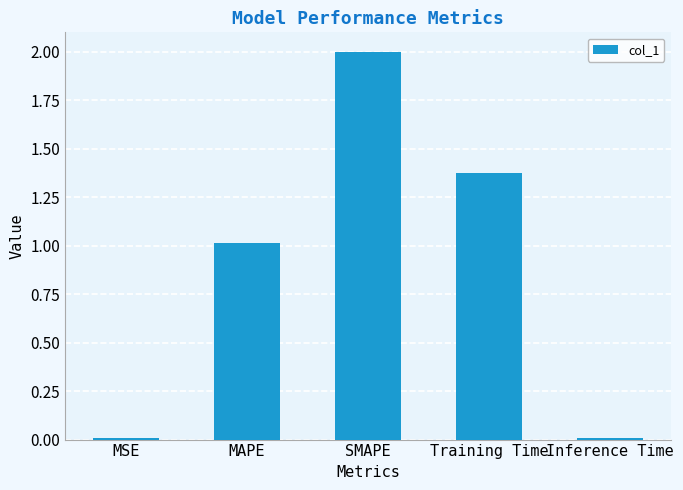

Are the bars horizontal?

No